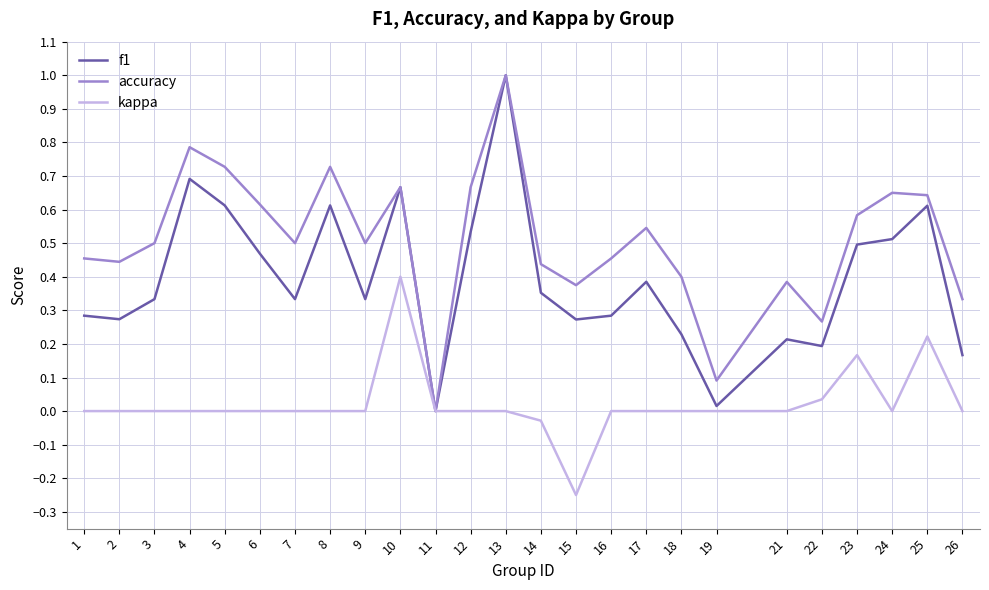

Rank the series at 5 from highest to lowest value.

accuracy, f1, kappa